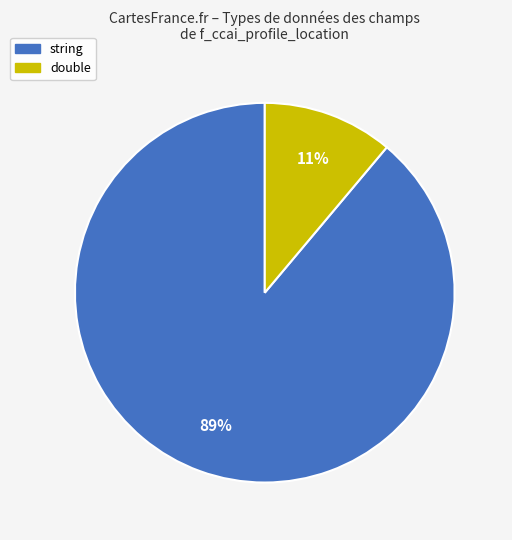

Is there a majority slice in this chart?

Yes